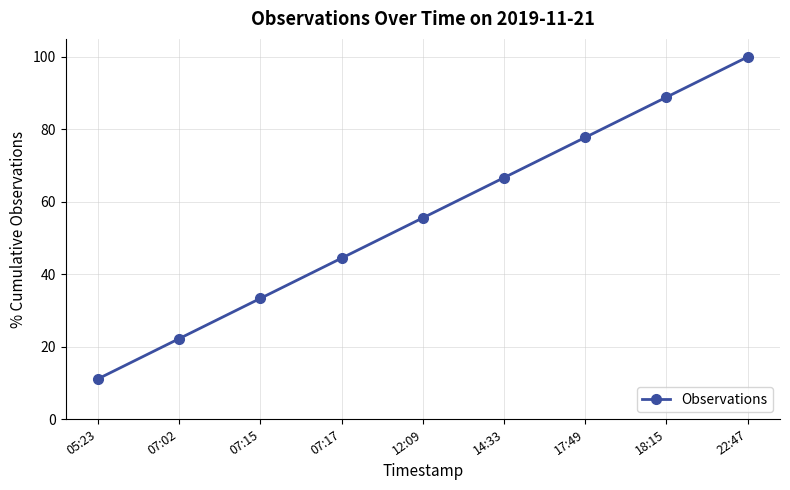

Reading left to right, transcribe all the data shown in this chart.

11.1	22.2	33.3	44.4	55.6	66.7	77.8	88.9	100.0